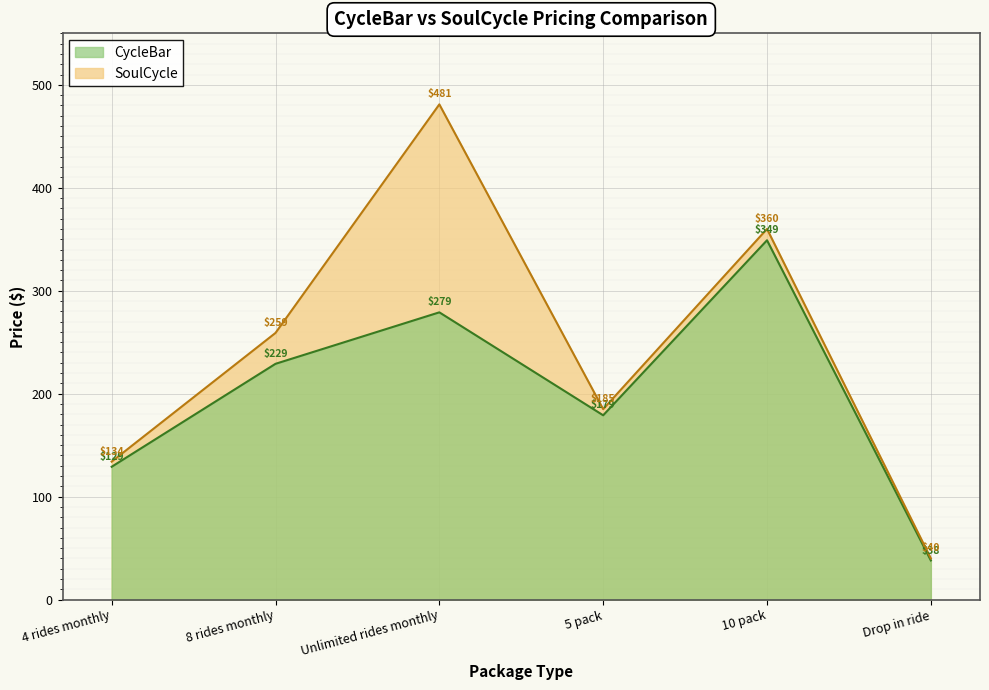

What is the sum of all CycleBar values?

1203